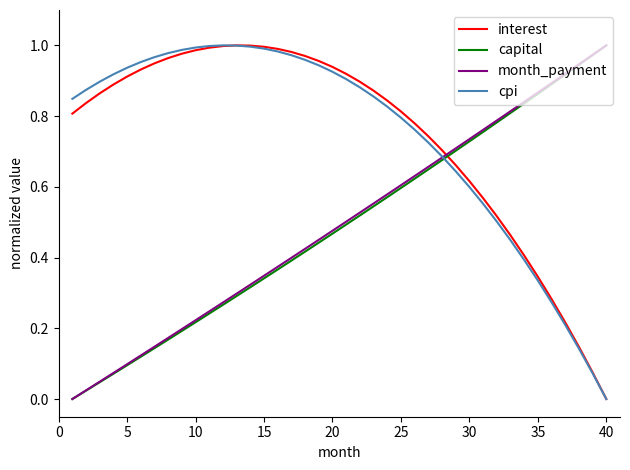

Which series ends up on top after the final intersection of capital and interest?

capital